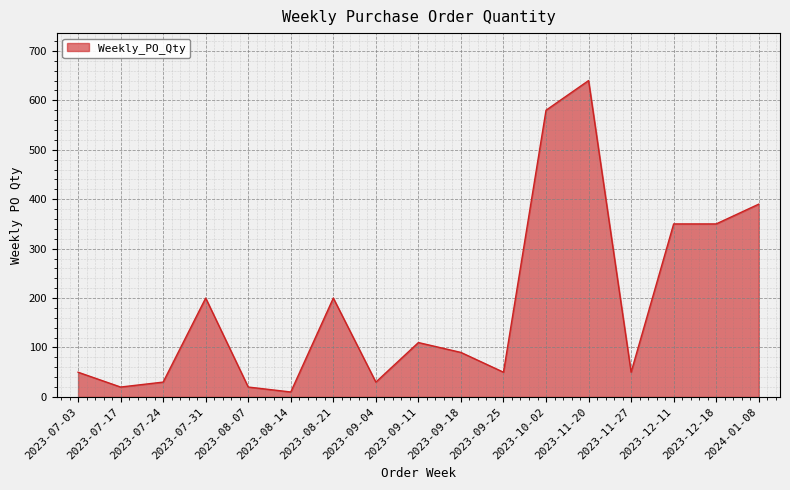

What position from the right is 2023-07-24?

15